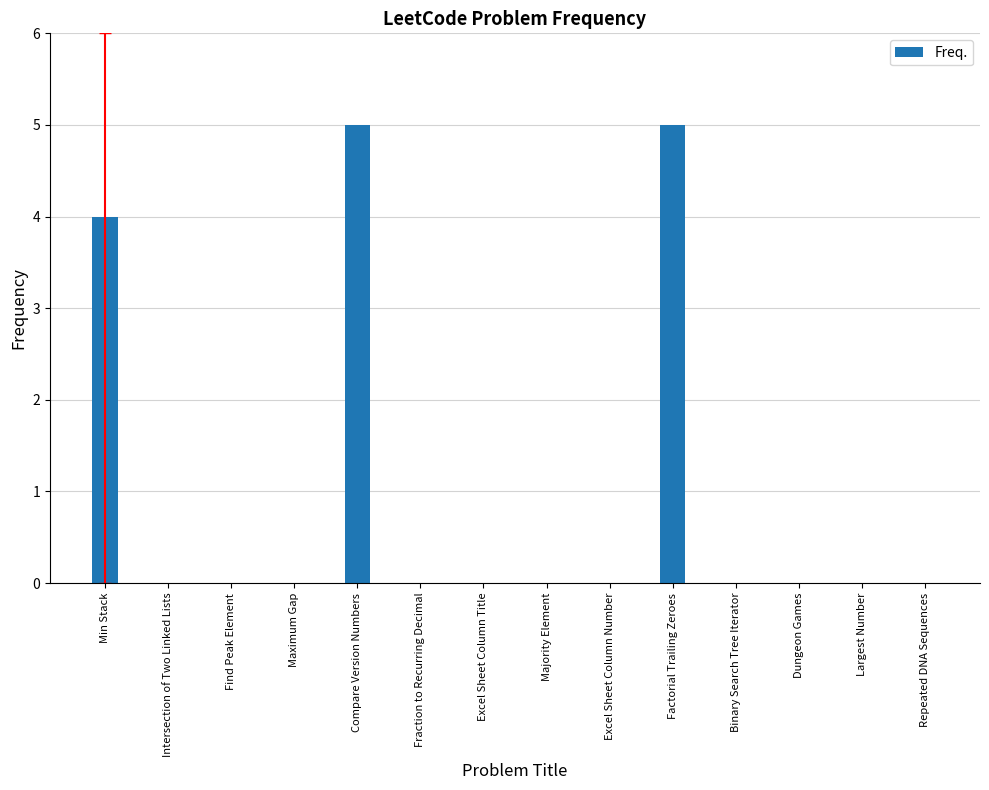

Are the bars horizontal?

No